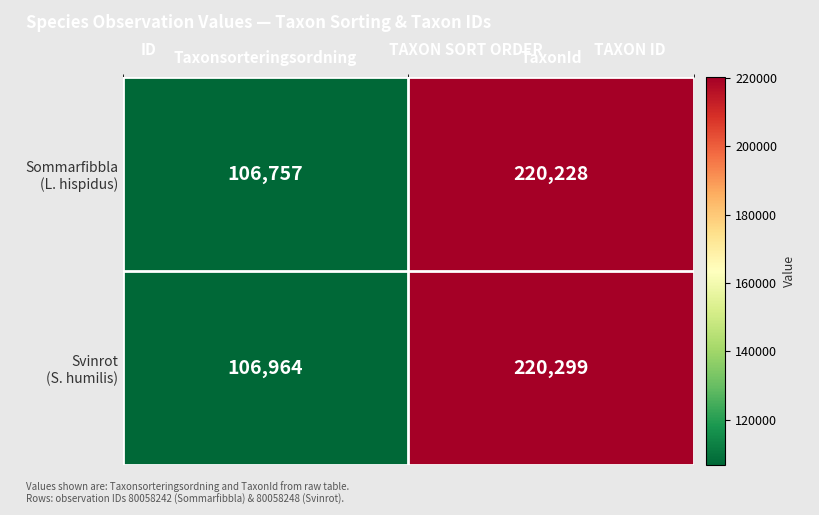

What is the total value across all series at Taxonsorteringsordning?

213721